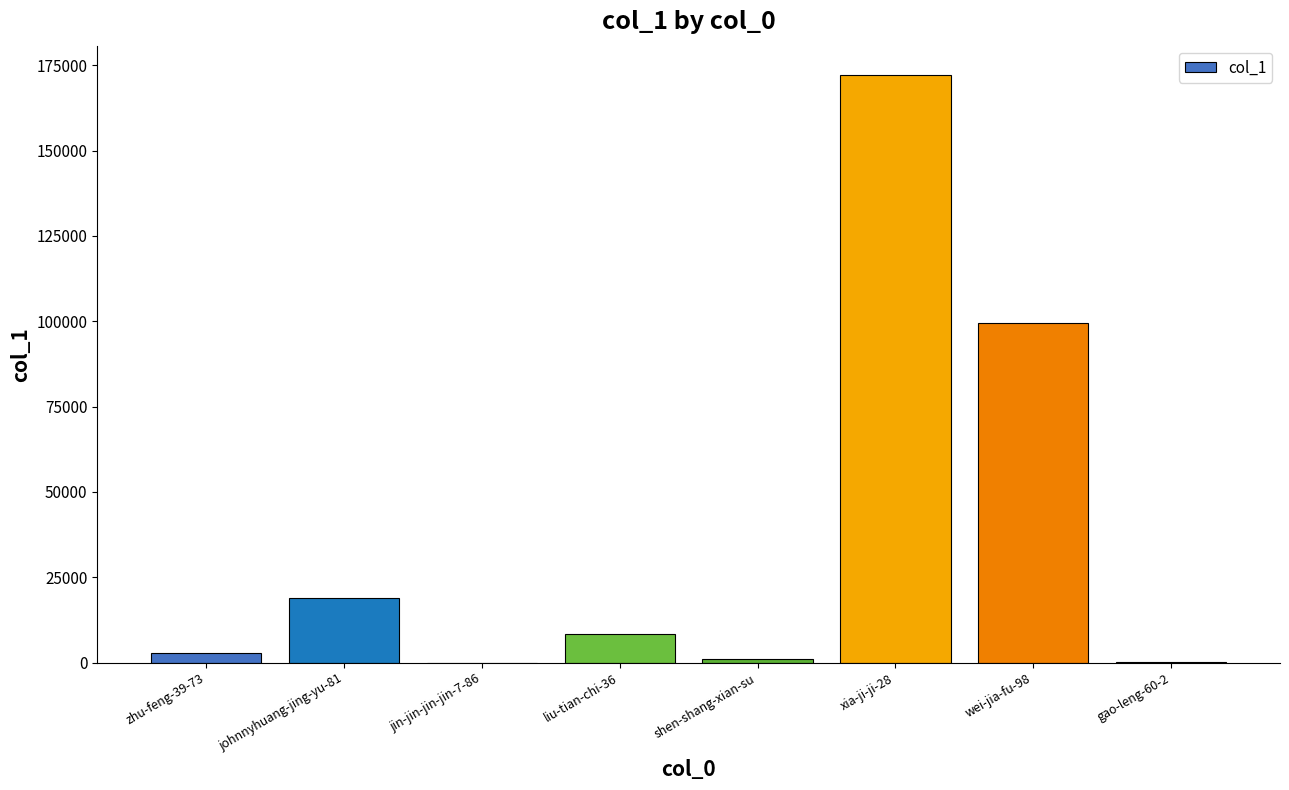

Does the chart contain stacked bars?

No